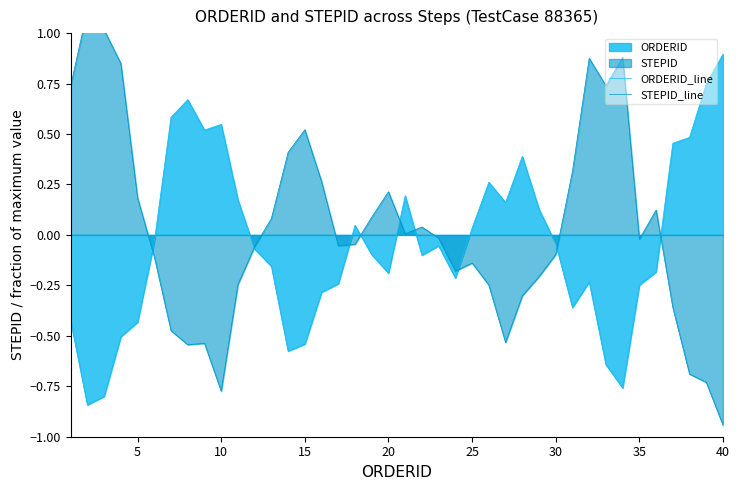

Which category has the highest value in the ORDERID_line series?

40